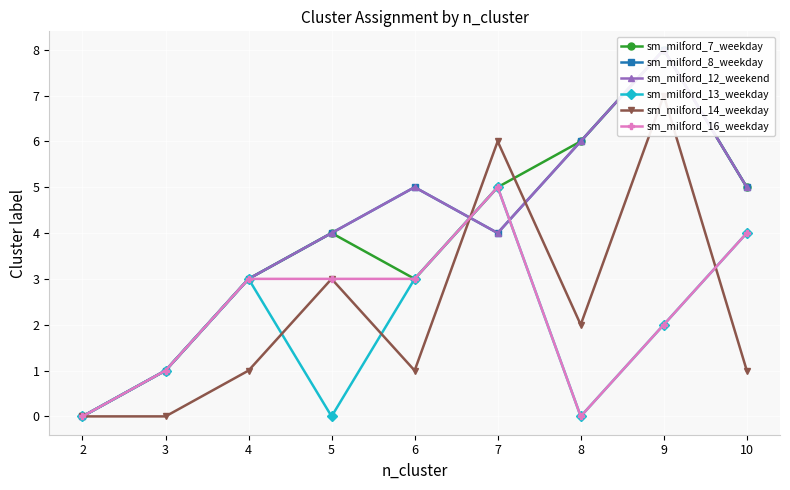

Which series has the largest range (max minus min)?

sm_milford_7_weekday